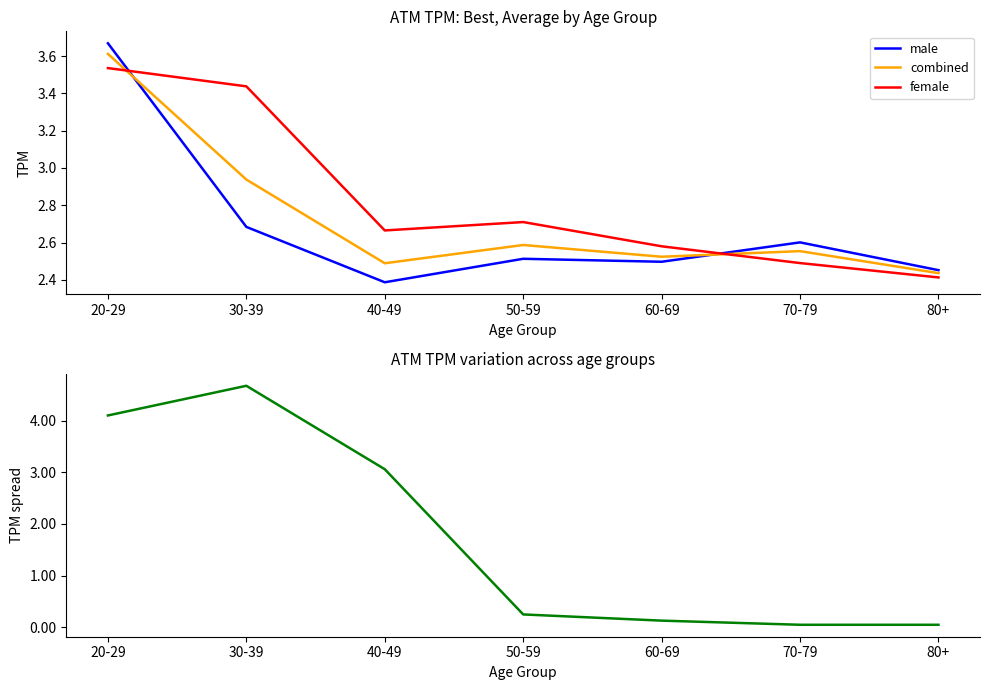

Count the female values in the range 2 to 3.

5